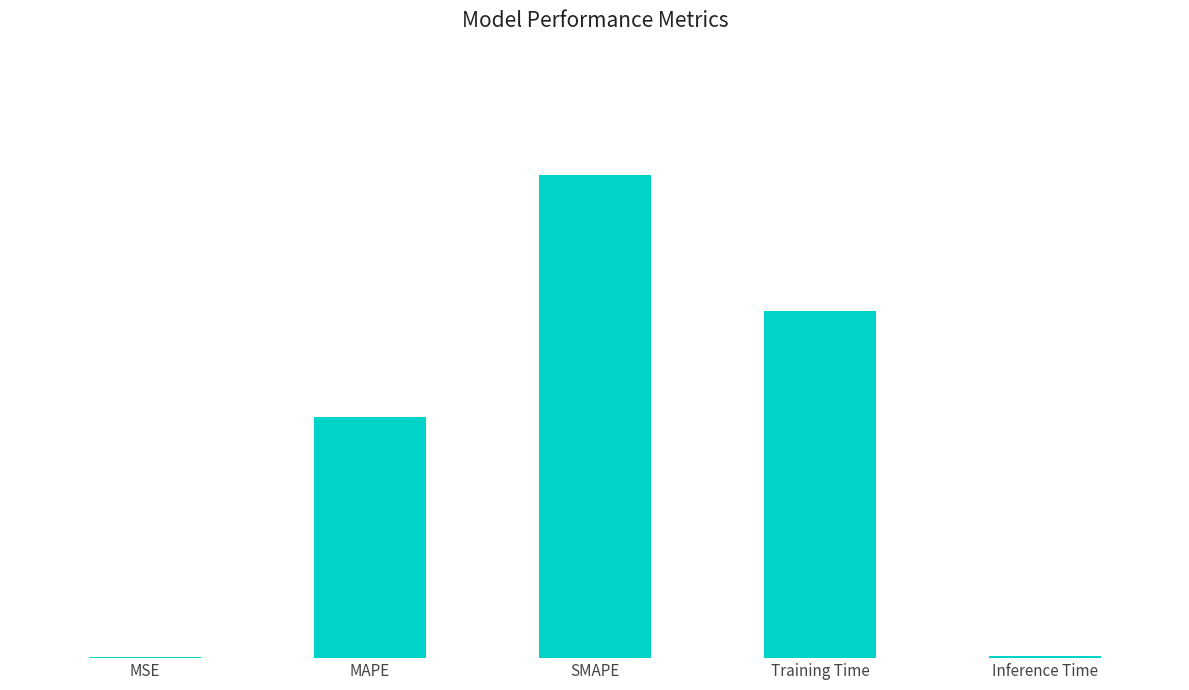

What is the label of the 4th bar from the right?

MAPE